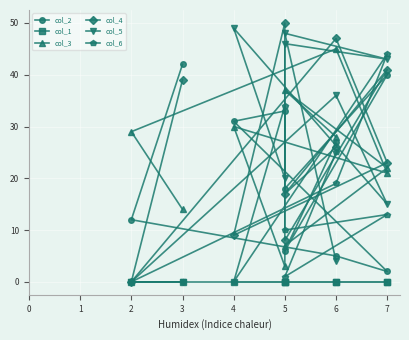

What is the difference between the second highest and second lowest values in the col_5 series?

48